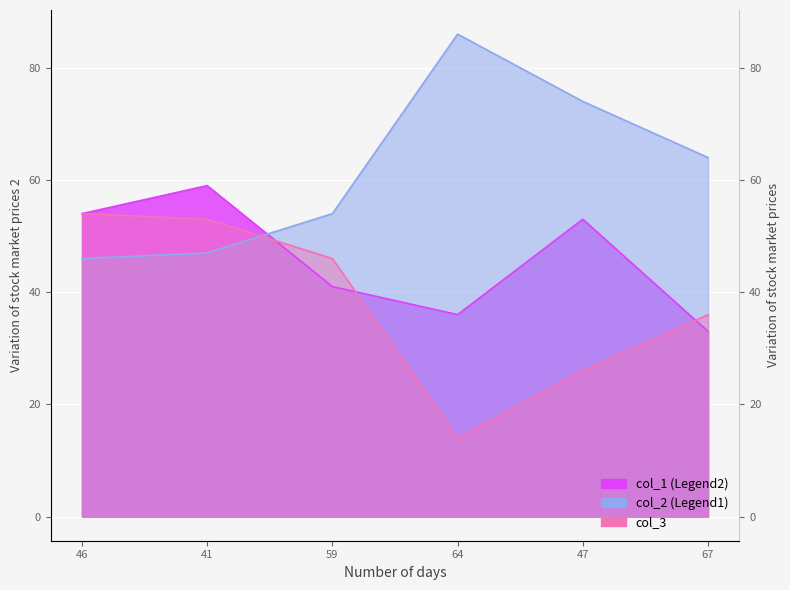

Between which two adjacent categories do col_3 and col_1 first intersect?

41 and 59